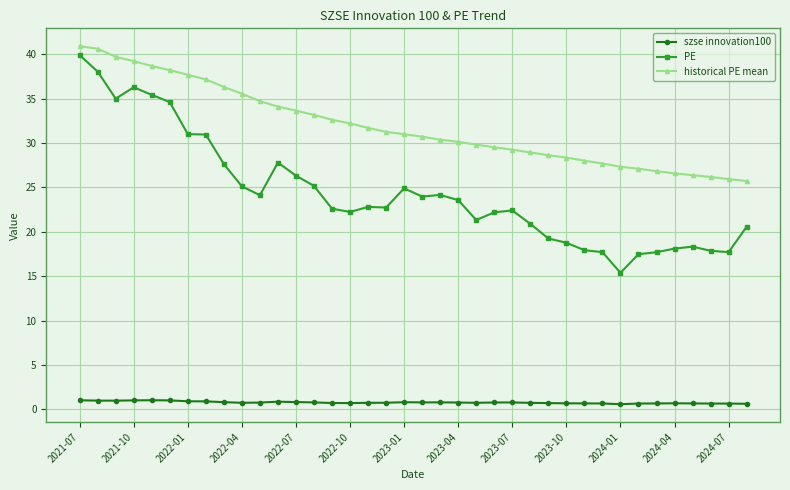

What is the value of the PE point at the 22nd from the left?

23.6